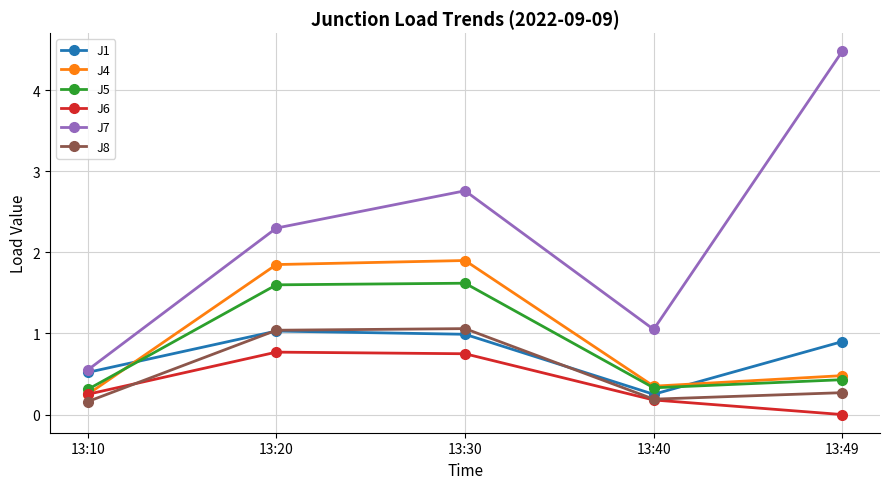

Count the J6 values in the range 0 to 1.

5